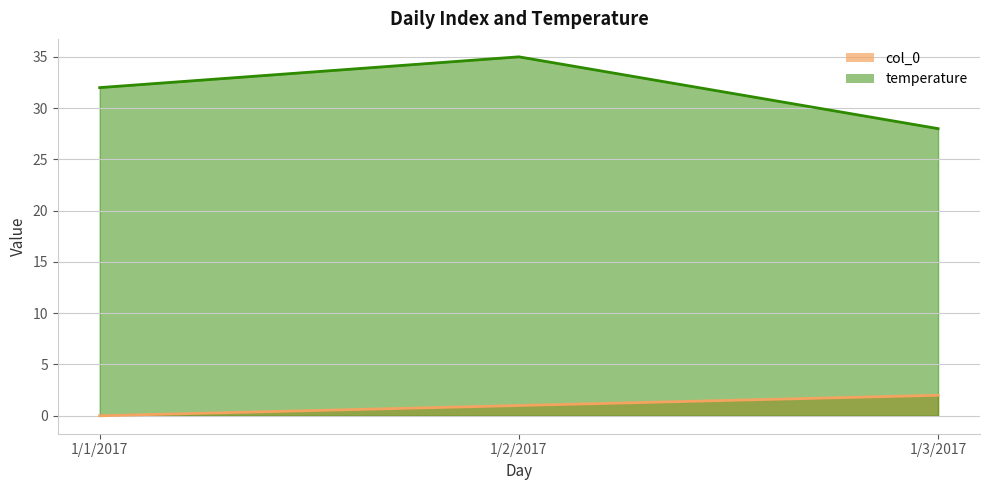

What is the difference between the maximum and minimum values in the temperature series?

7